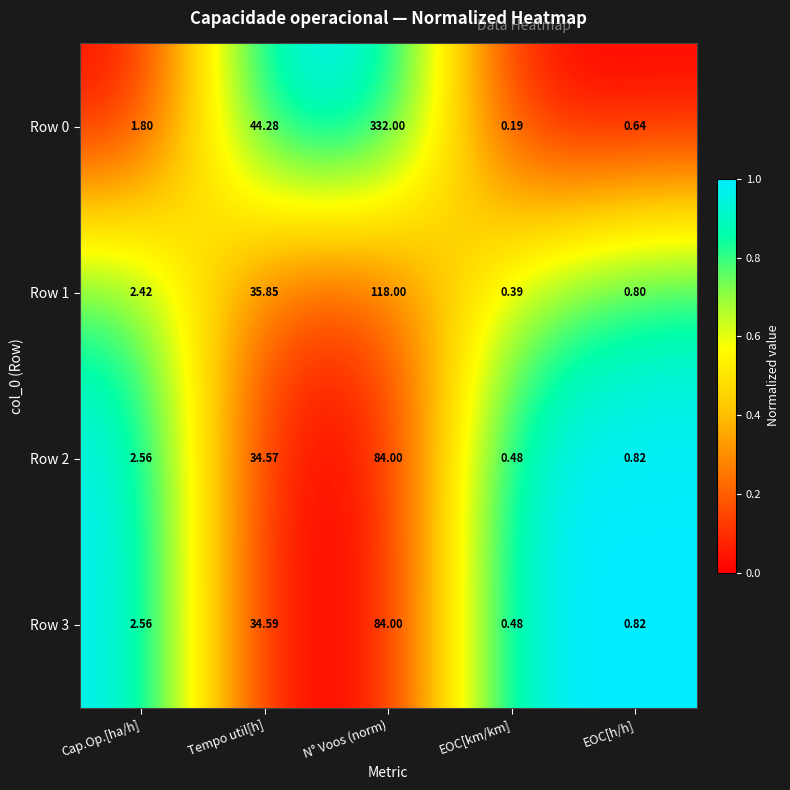

At which category does the chart reach its peak across all series?

N° Voos (norm)